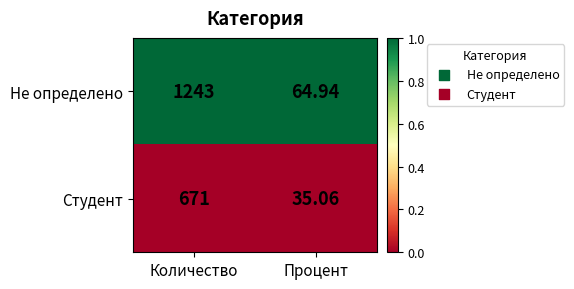

List the series in order of their peak value, highest first.

Не определено, Студент